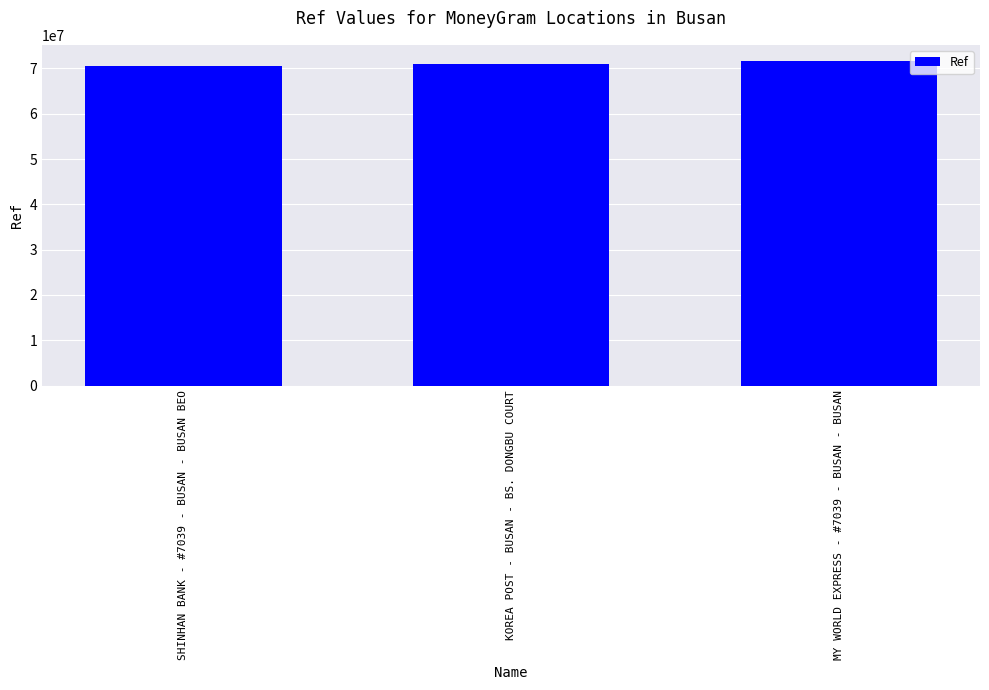

What is the maximum value shown in the chart?

71631547